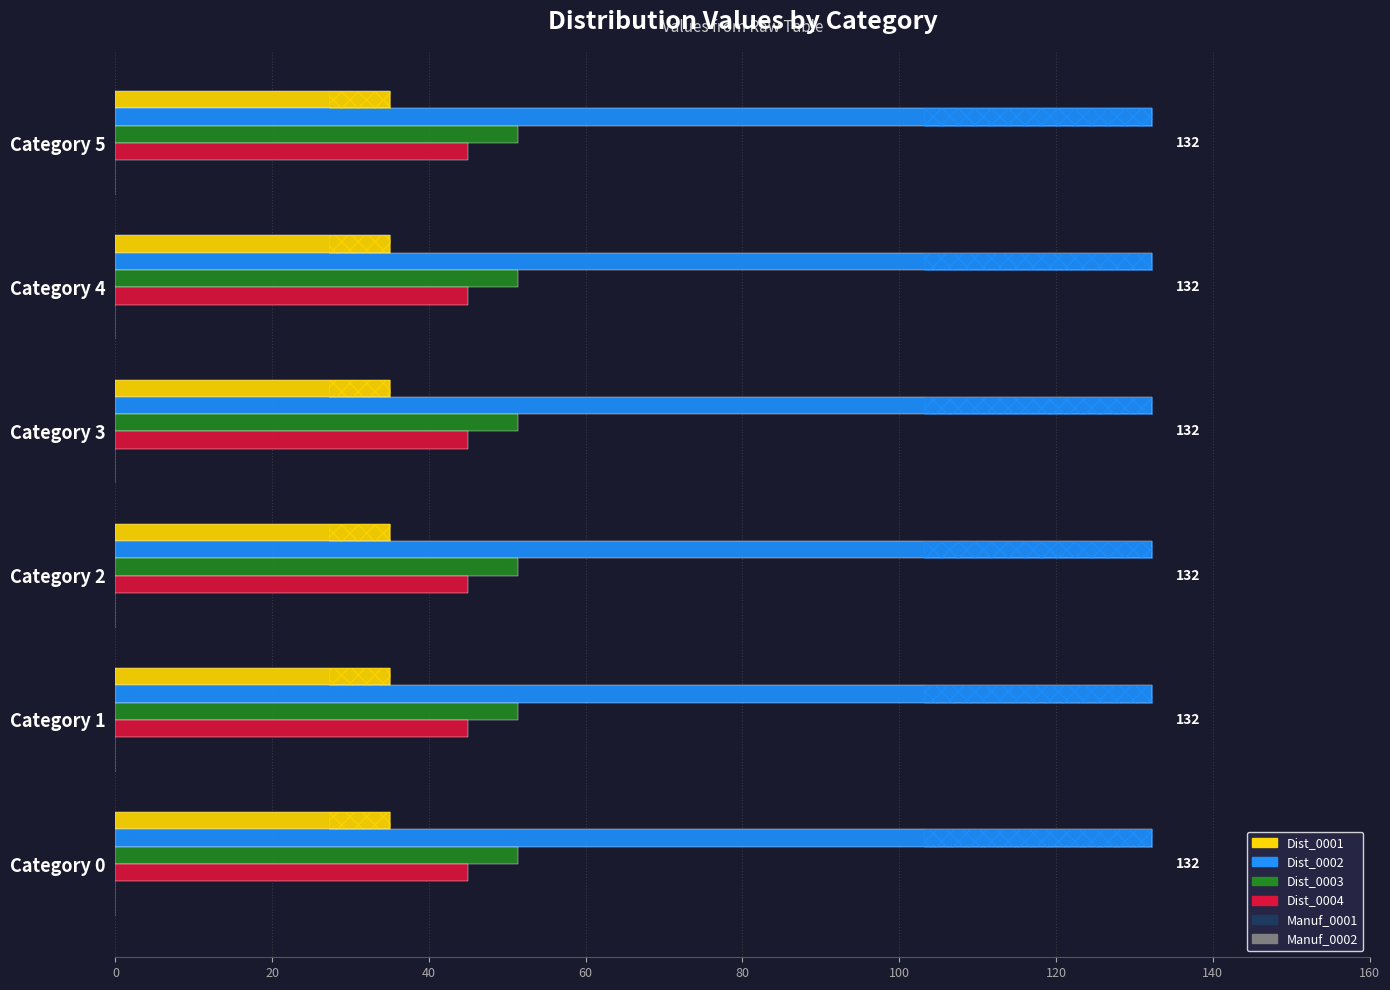

Is the value of Dist_0001 at 8 greater than the value of Dist_0002 at 4?

No